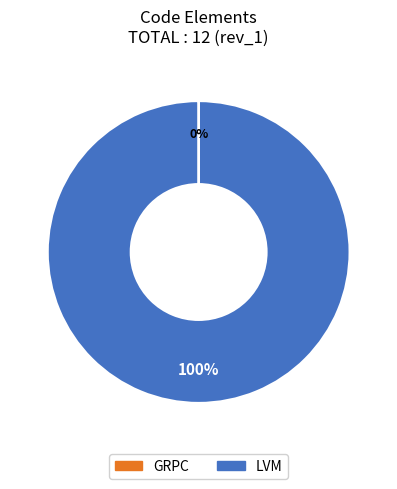

Which category has the biggest portion of the pie?

LVM